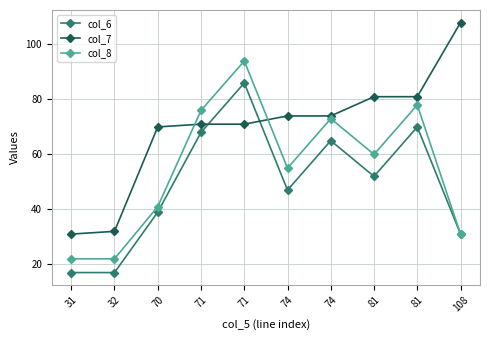

Is it true that col_7 equals 191 at 108?

False